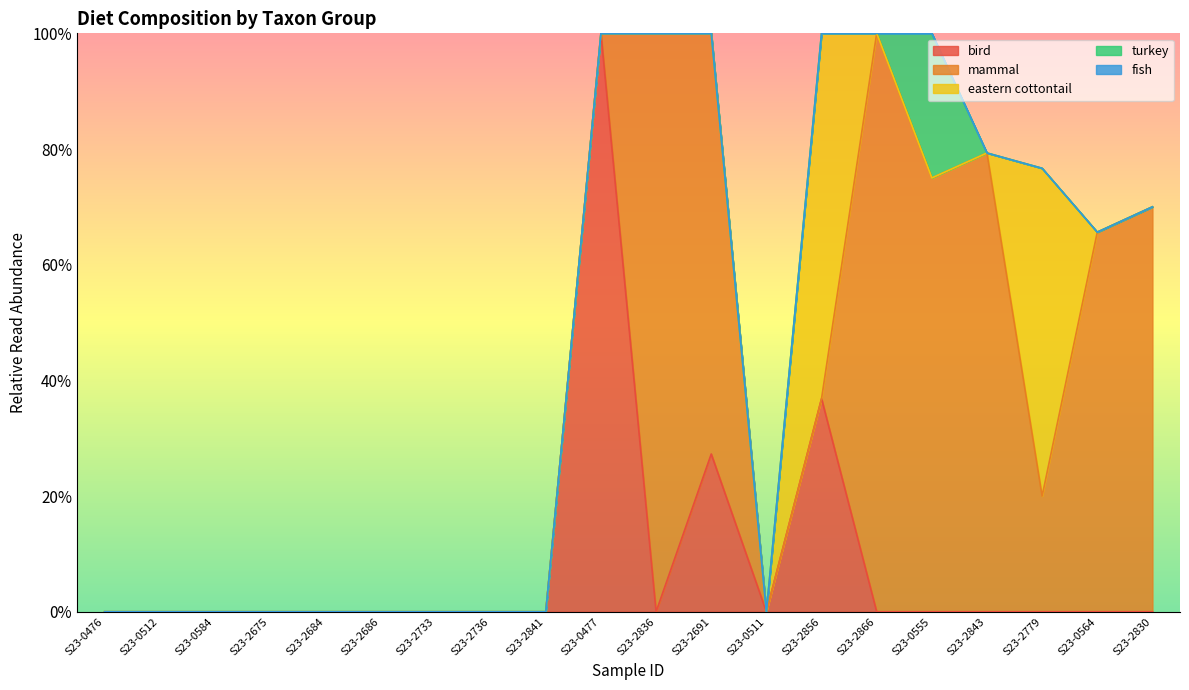

Does the chart display data point markers on the line(s)?

No